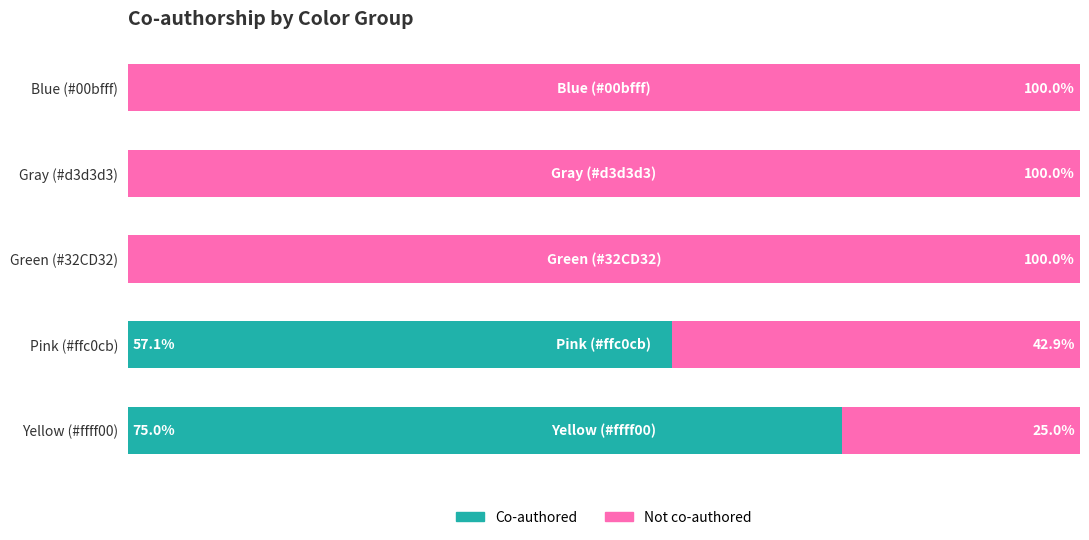

What are all the series names shown in the legend?

Co-authored, Not co-authored